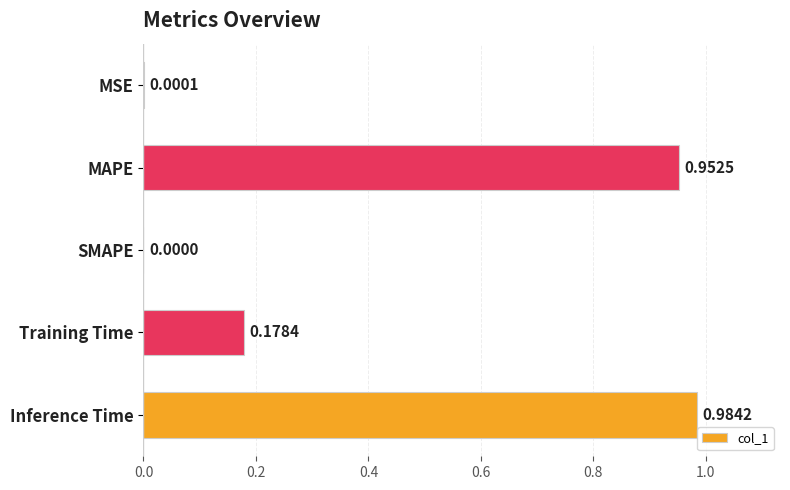

Between MSE and Training Time, which is larger?

Training Time